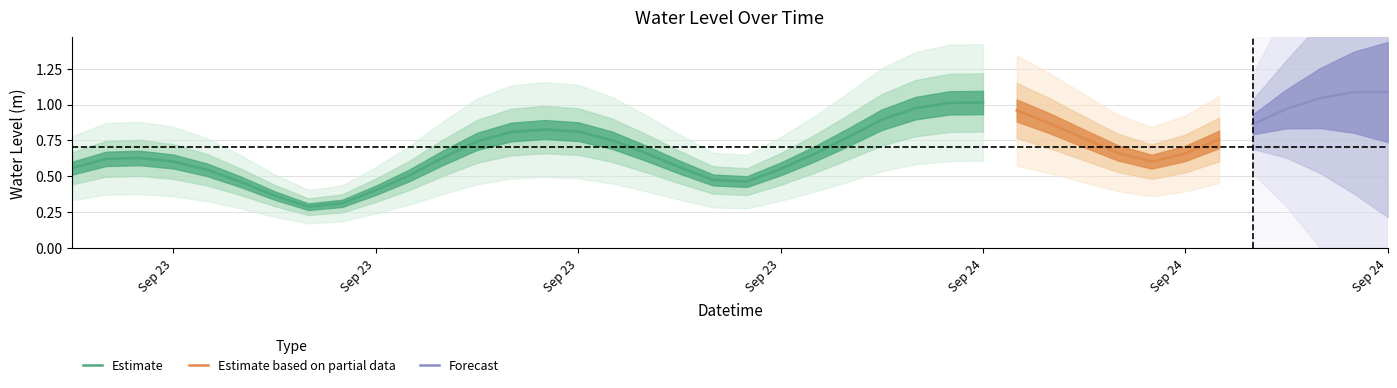

True or false: there are more than 0 points higher than both neighbors.

True